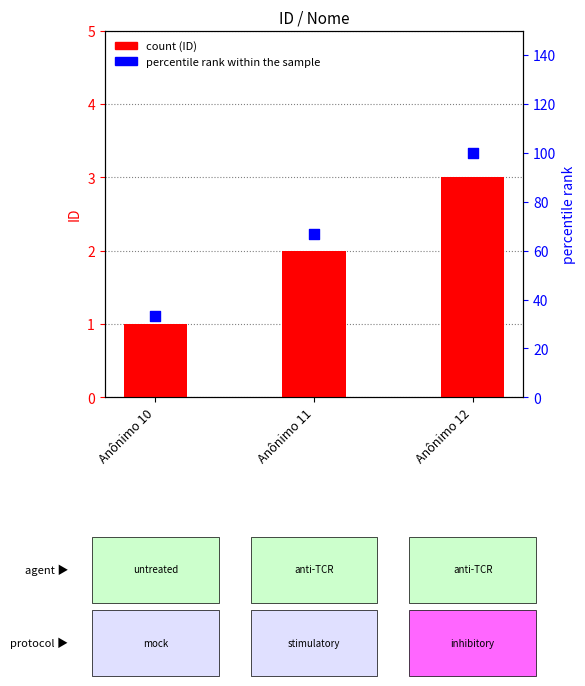

Which series has the widest spread of Y values?

percentile rank within the sample